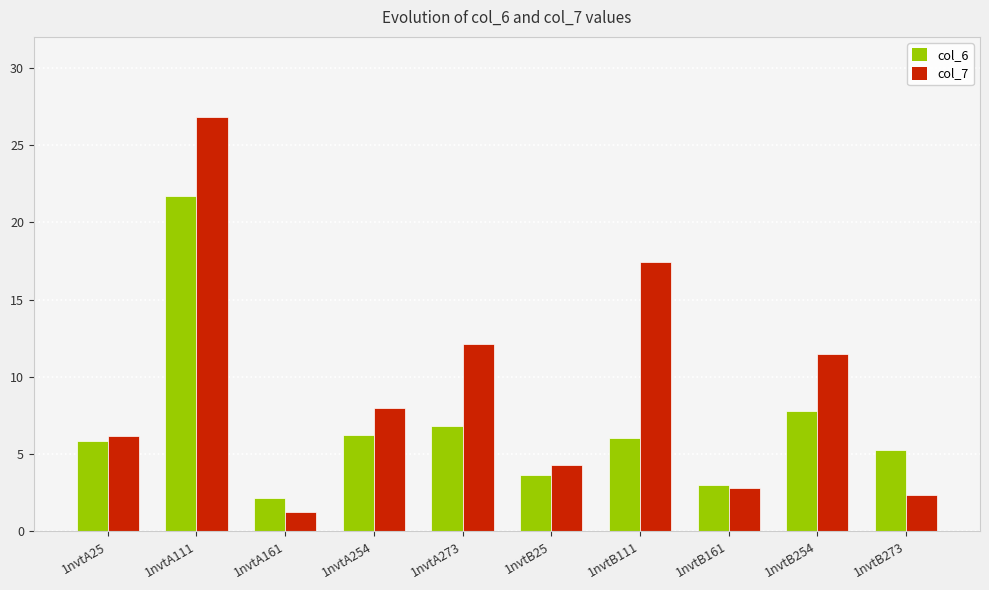

Reading left to right, extract all data points from this chart.

col_6: 5.9	21.7	2.2	6.2	6.8	3.6	6.0	3.0	7.8	5.3
col_7: 6.1	26.8	1.3	8.0	12.1	4.3	17.5	2.8	11.5	2.4